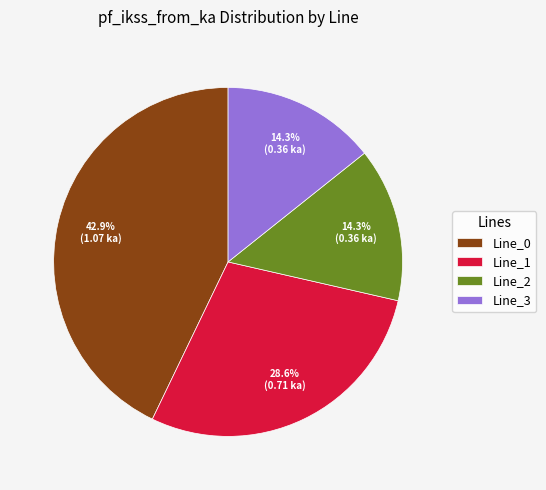

What percentage do Line_1 and Line_0 together represent?

71.4%